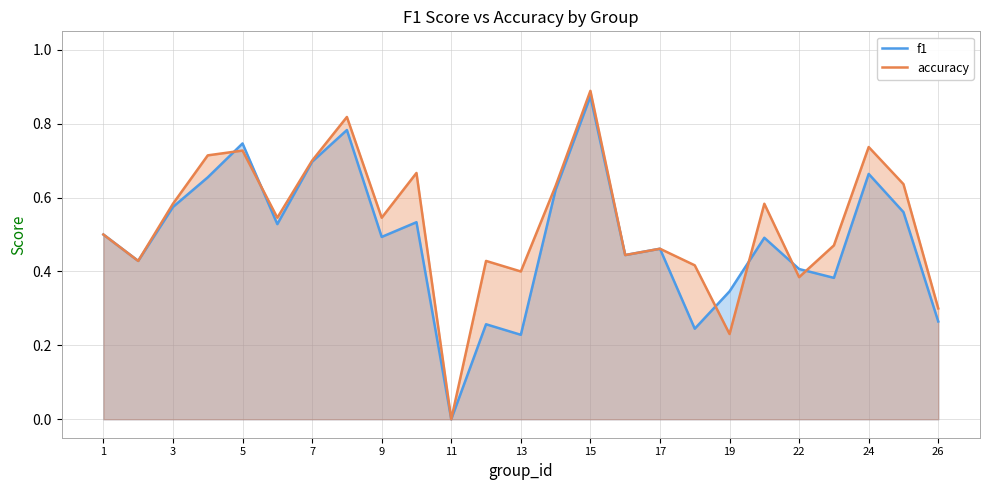

True or false: accuracy has a value of 0.4 at 7.

False